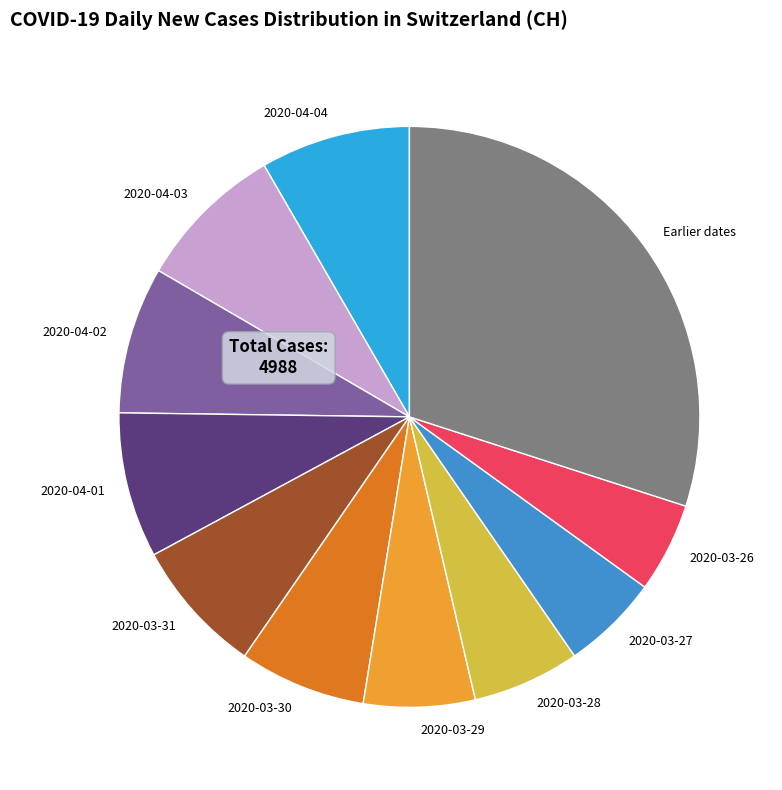

Which category has the biggest portion of the pie?

Earlier dates